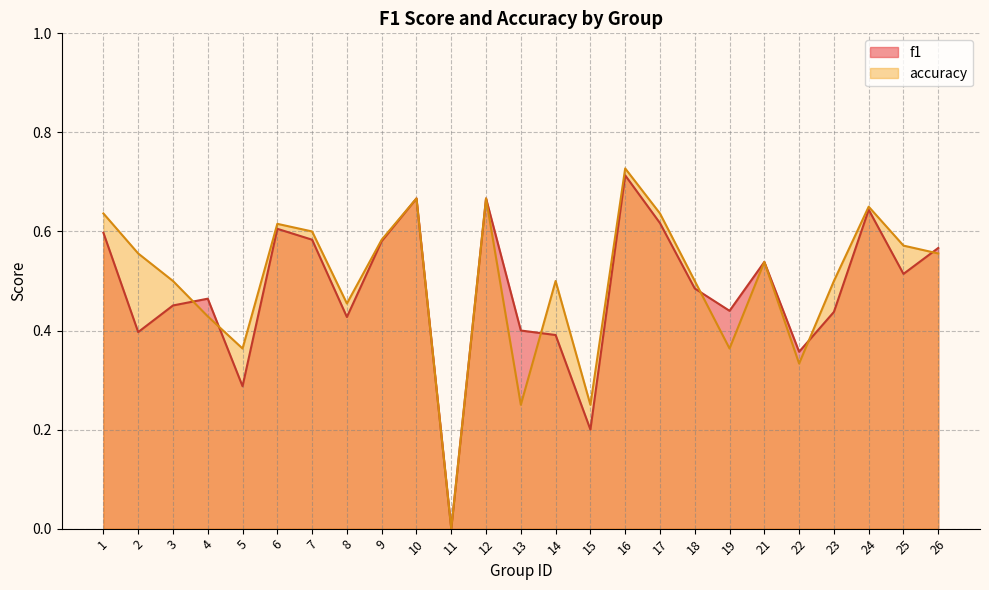

Where is f1 nearest to the value 0?

11